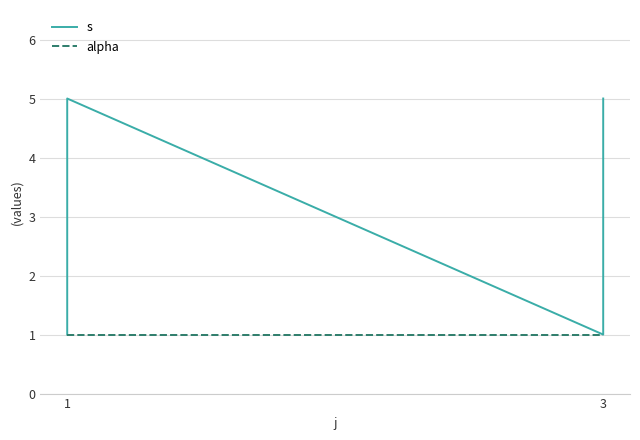

What value does the s series have at 1?

3